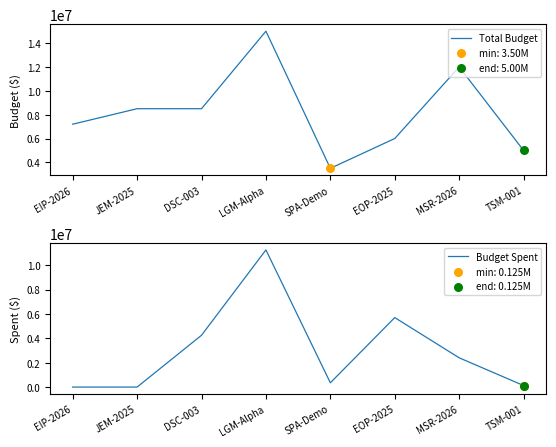

Which series reaches the minimum Y coordinate?

Budget Spent